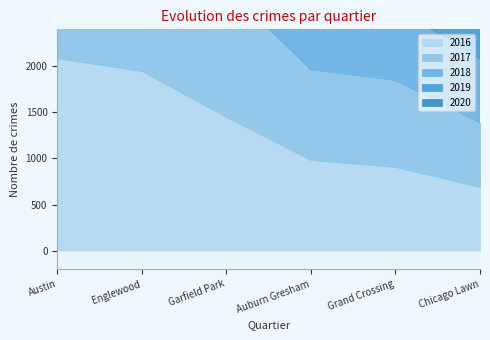

Which series has the largest total across all categories?

2016